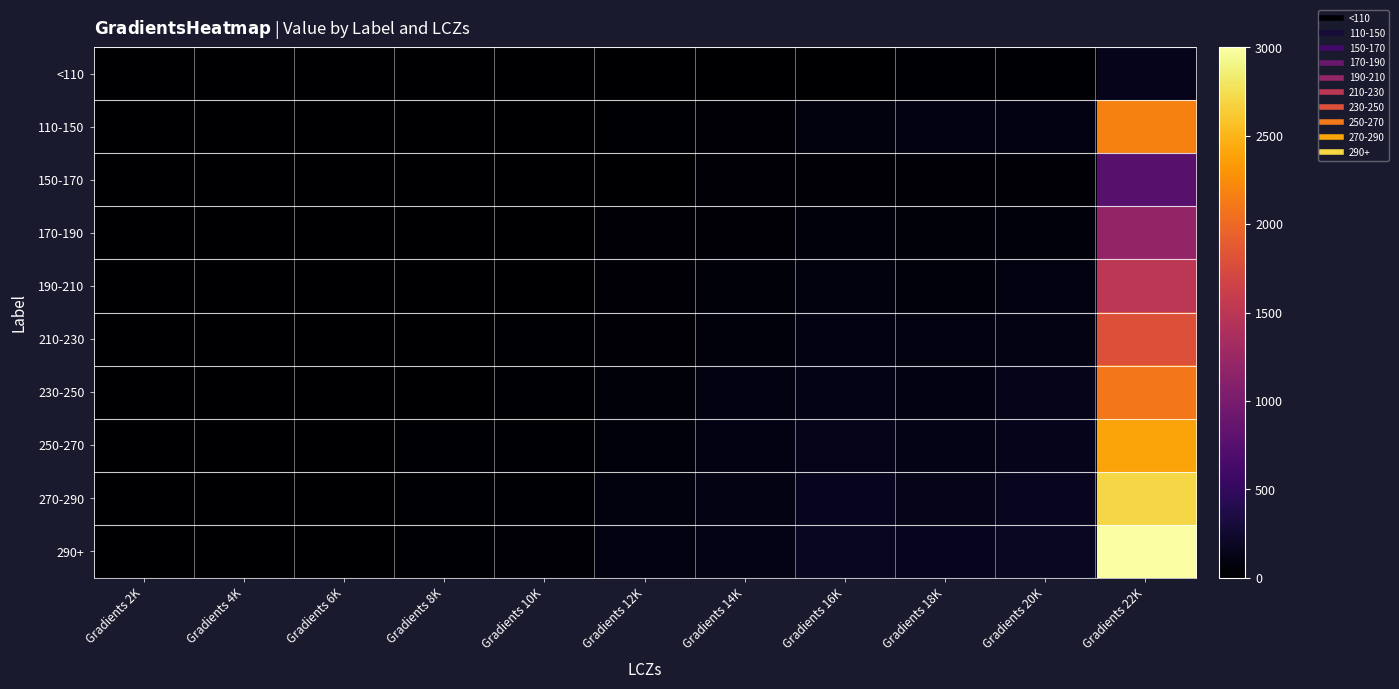

At which category is the sum across all series the highest?

Gradients 22K